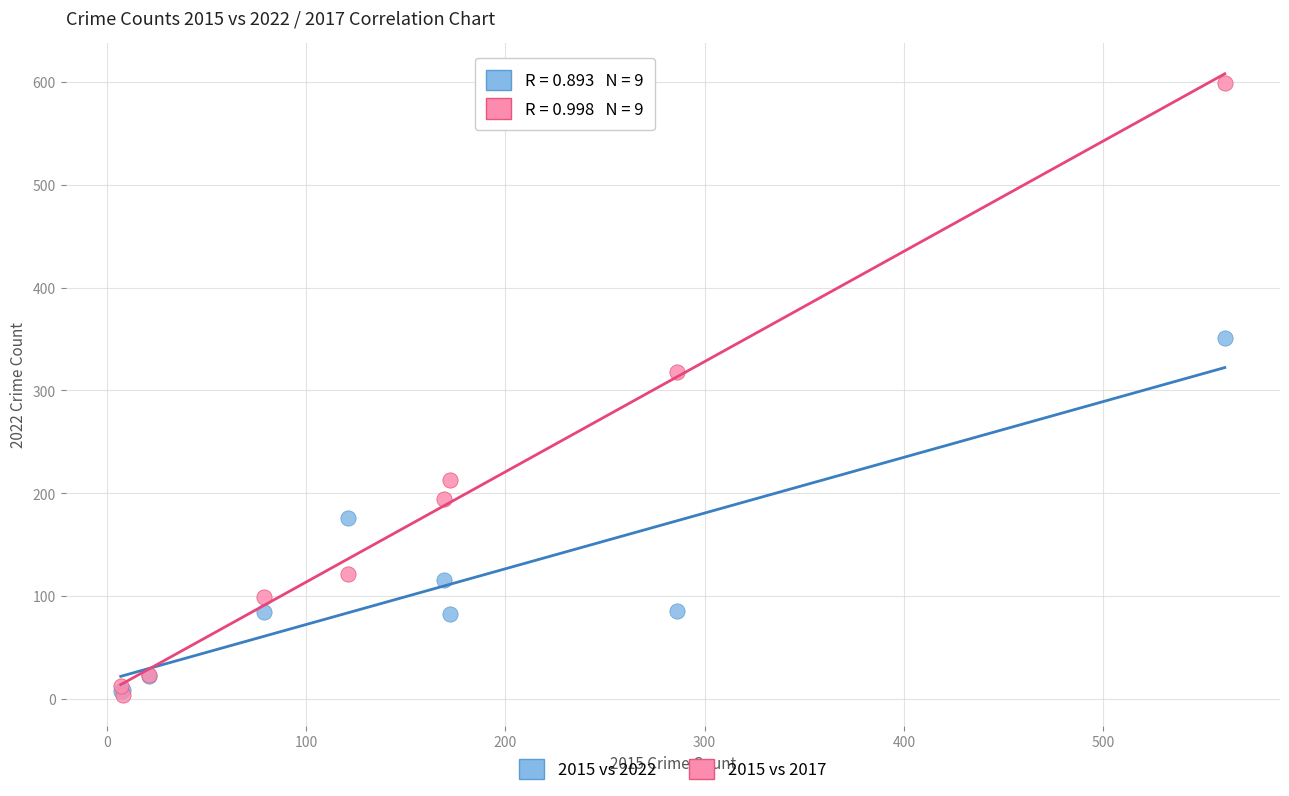

Across all series, what Y value is closest to 301?

318